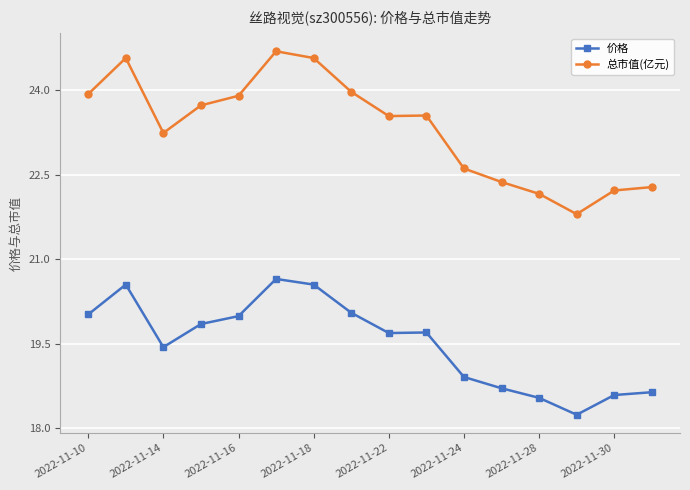

What is the sum of all 价格 values?

312.1